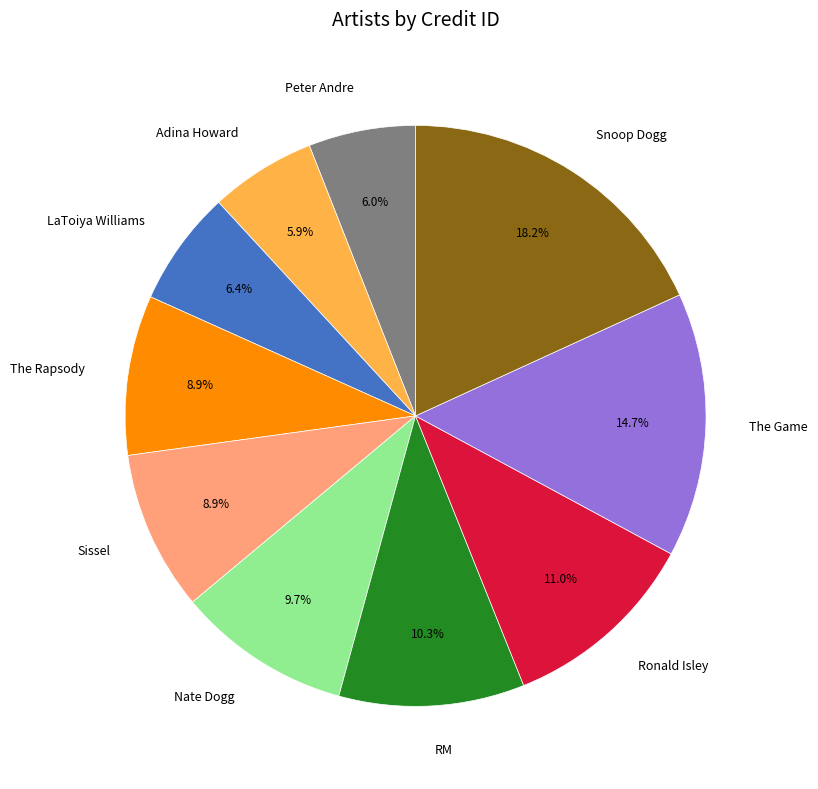

What is the largest slice in the pie chart?

Snoop Dogg